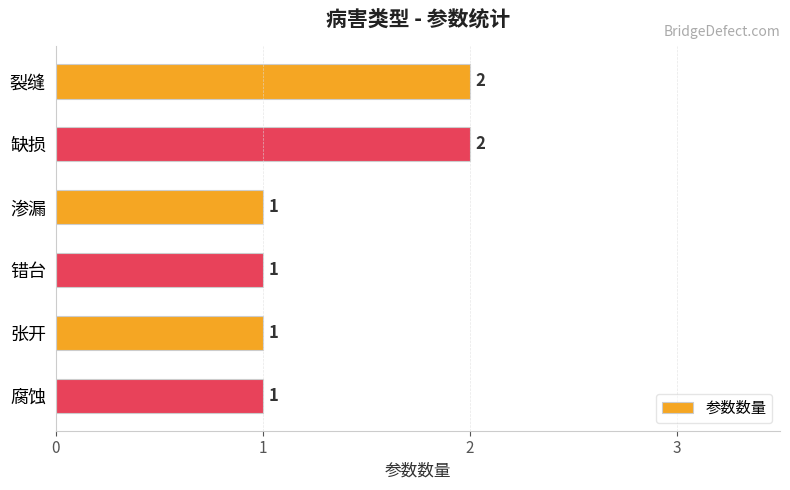

What is the sum of all values?

8